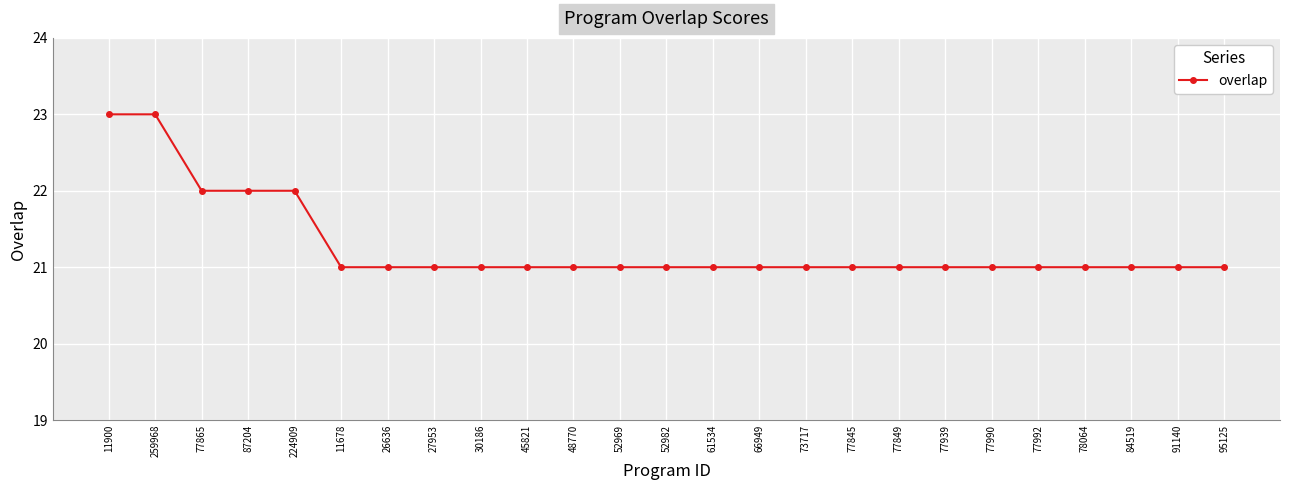

The chart shows a value of 35 at 11900. True or false?

False